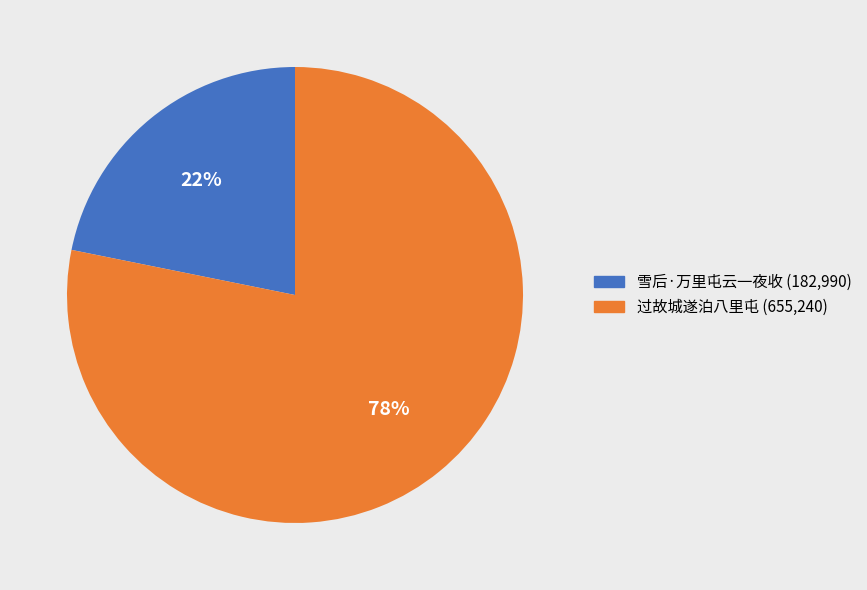

Which slice represents more than half of the pie?

过故城遂泊八里屯